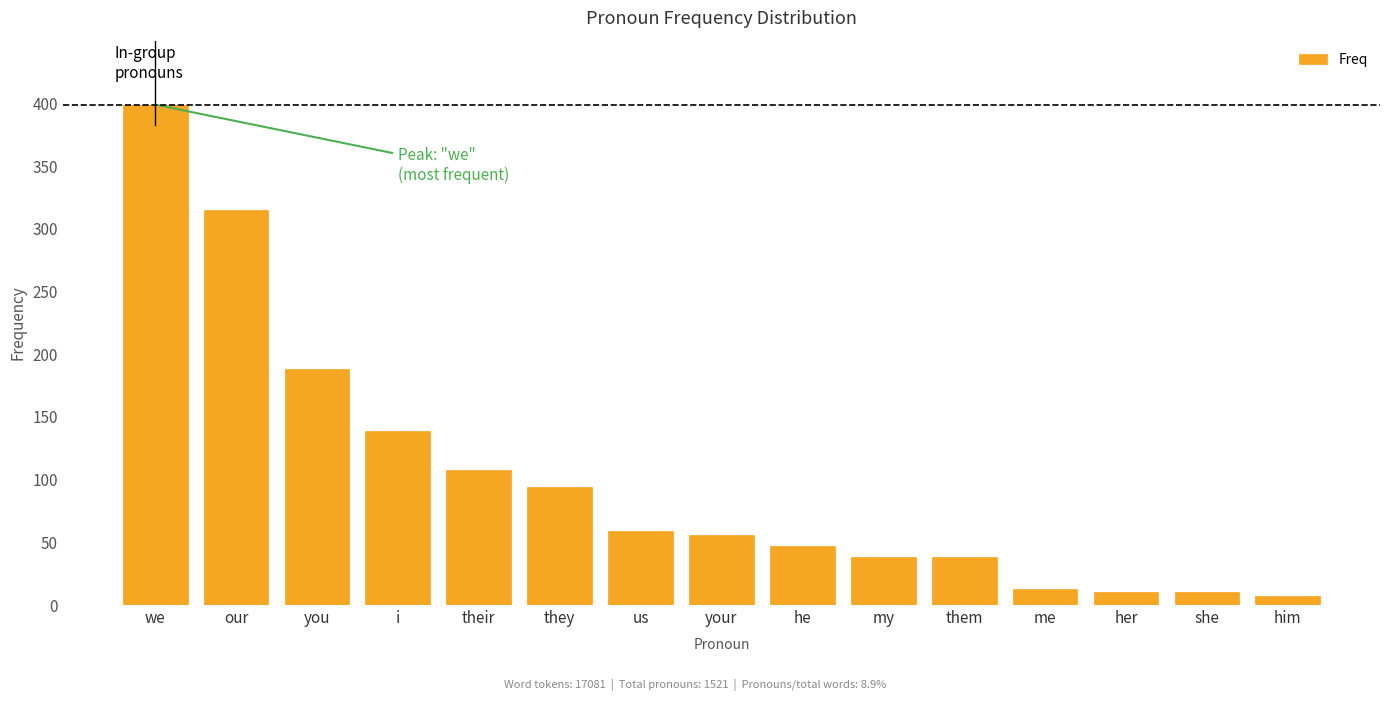

Reading right to left, list all the values displayed in this chart.

him=7	she=10	her=10	me=13	them=38	my=38	he=47	your=56	us=59	they=94	their=108	i=139	you=188	our=315	we=399